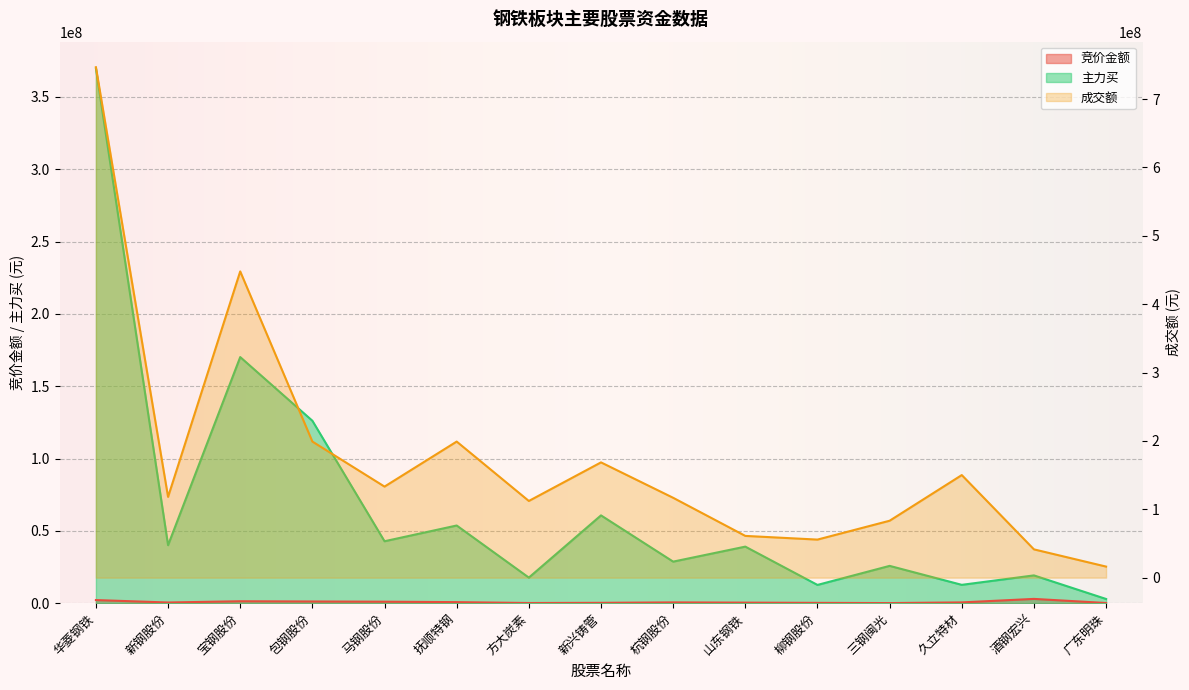

List the labels in order of 竞价金额 value, largest first.

酒钢宏兴, 华菱钢铁, 宝钢股份, 包钢股份, 马钢股份, 抚顺特钢, 杭钢股份, 久立特材, 新钢股份, 山东钢铁, 新兴铸管, 柳钢股份, 广东明珠, 方大炭素, 三钢闽光